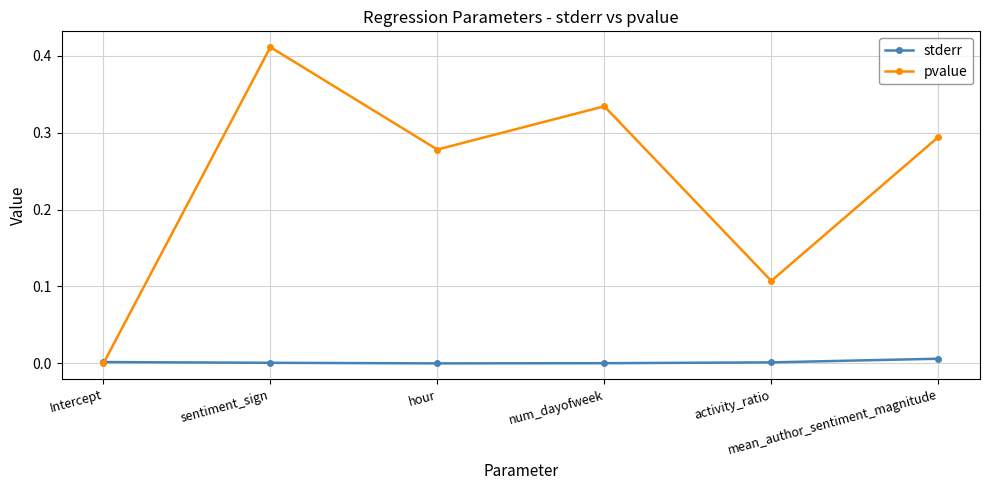

Which series has the widest spread of values?

pvalue